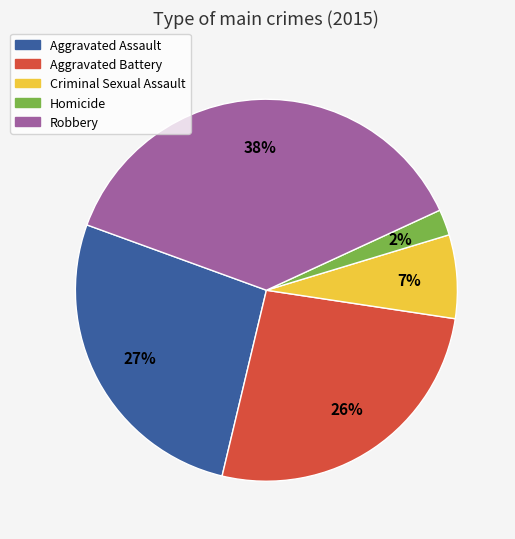

Combined, do Aggravated Assault and Aggravated Battery account for over 50%?

Yes